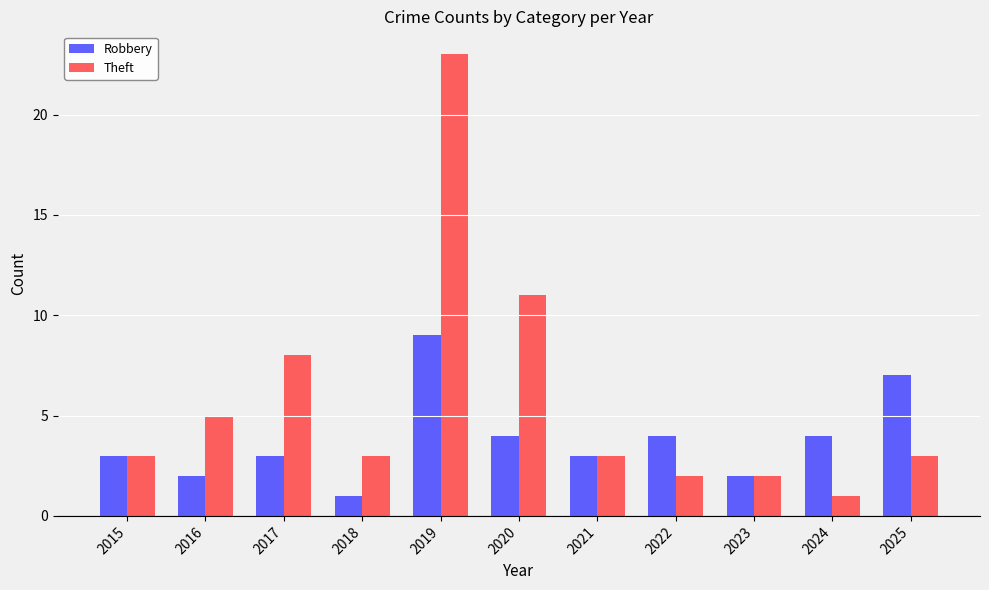

List the series in order of their peak value, highest first.

Theft, Robbery